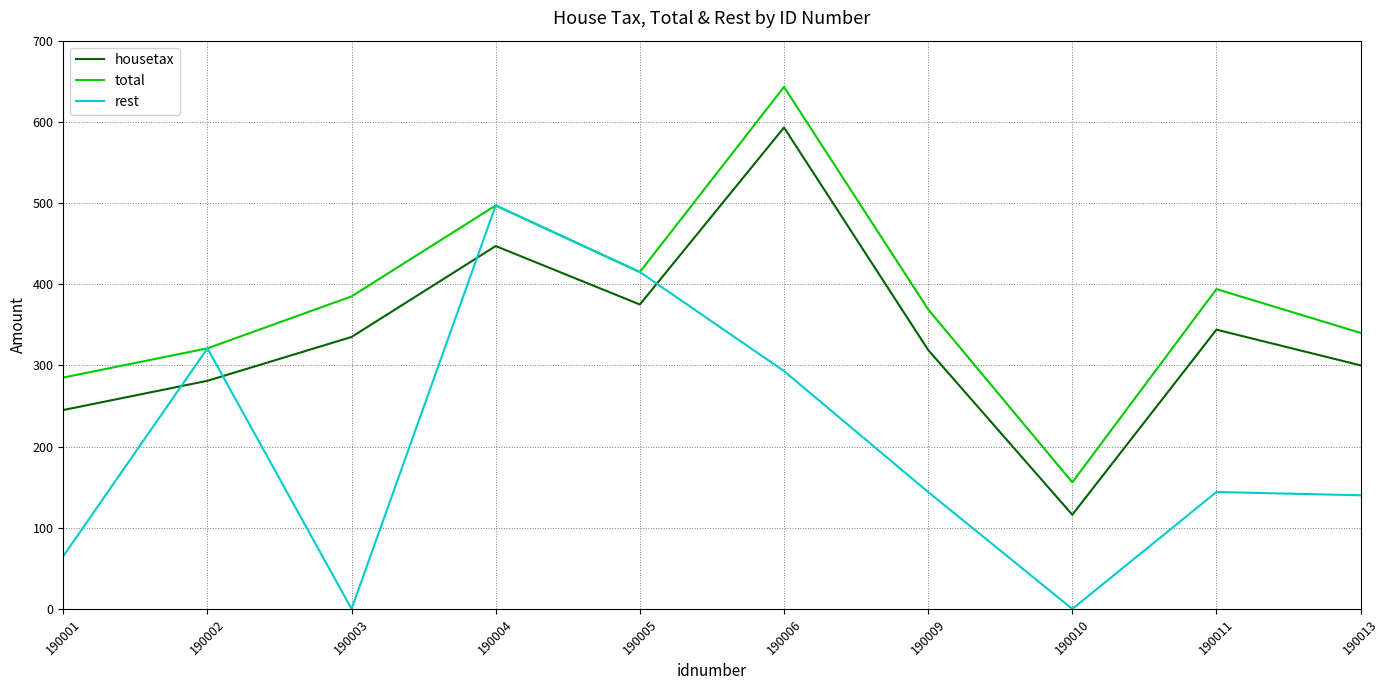

Where is the first local maximum for total?

190004